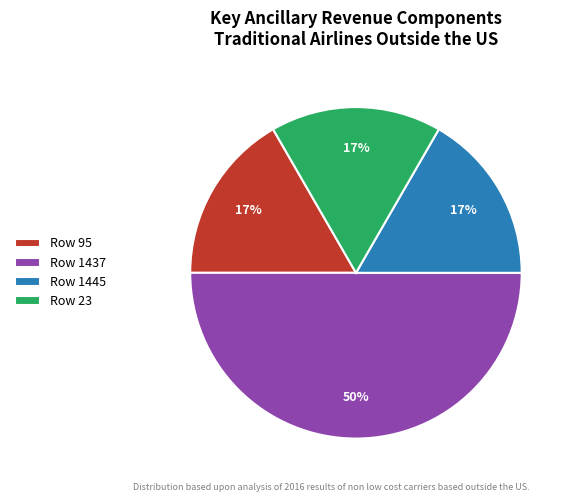

To the nearest percent, what is the difference between the largest and smallest slice percentages?

33%